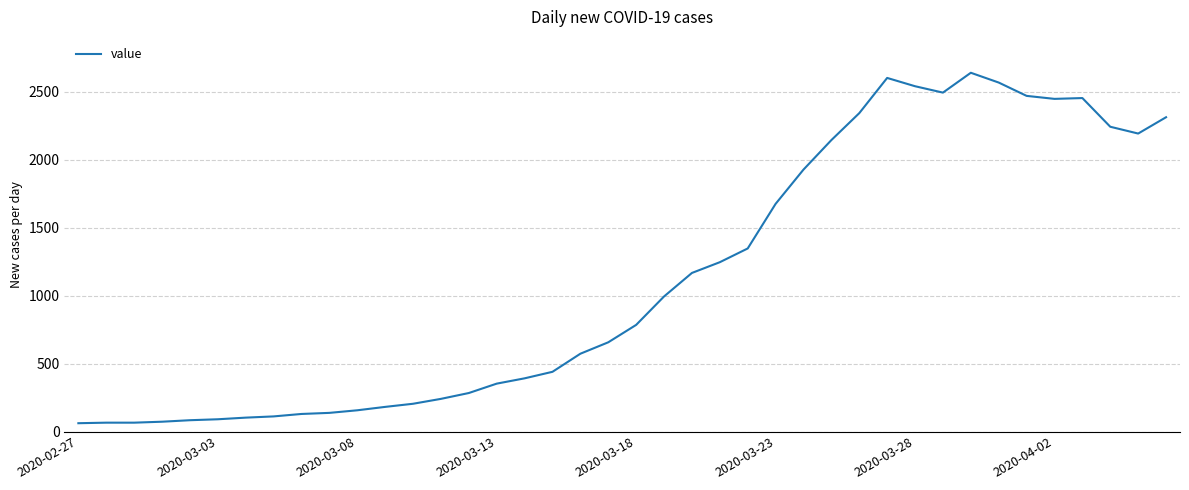

What is the greatest value displayed?

2638